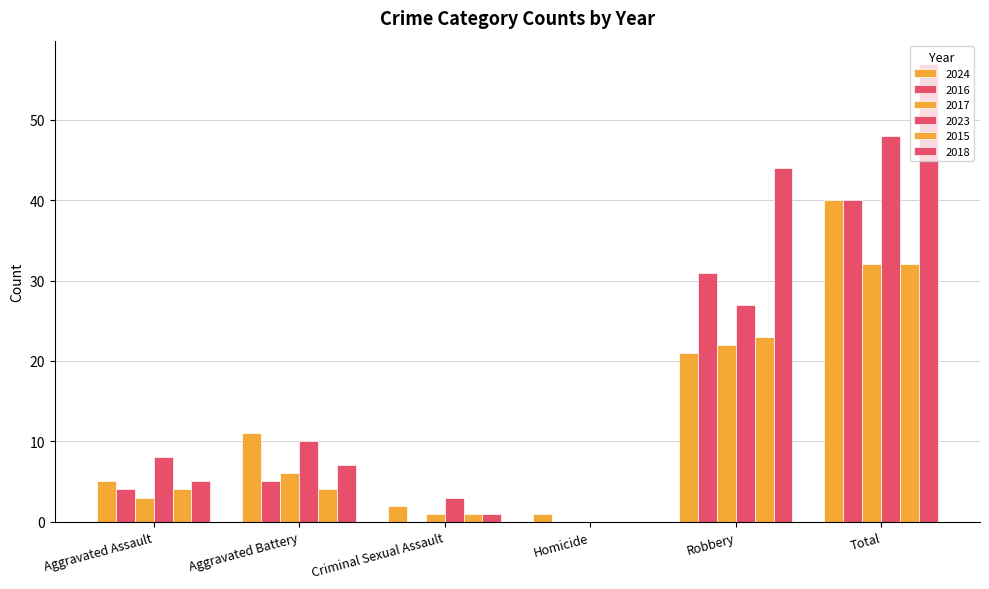

How many positive values does the 2015 series have?

5